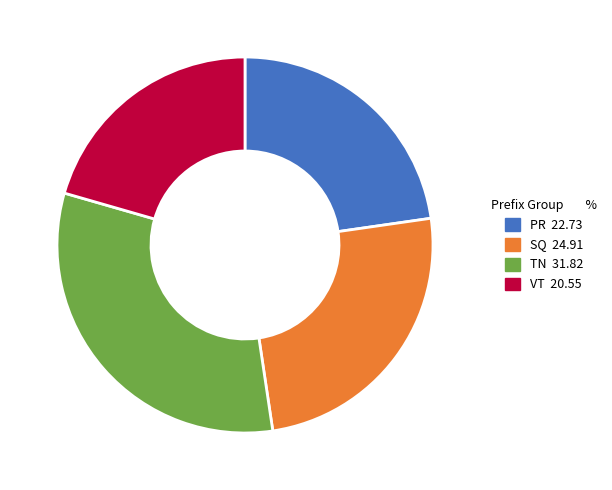

Is there any slice that represents more than half of the pie?

No